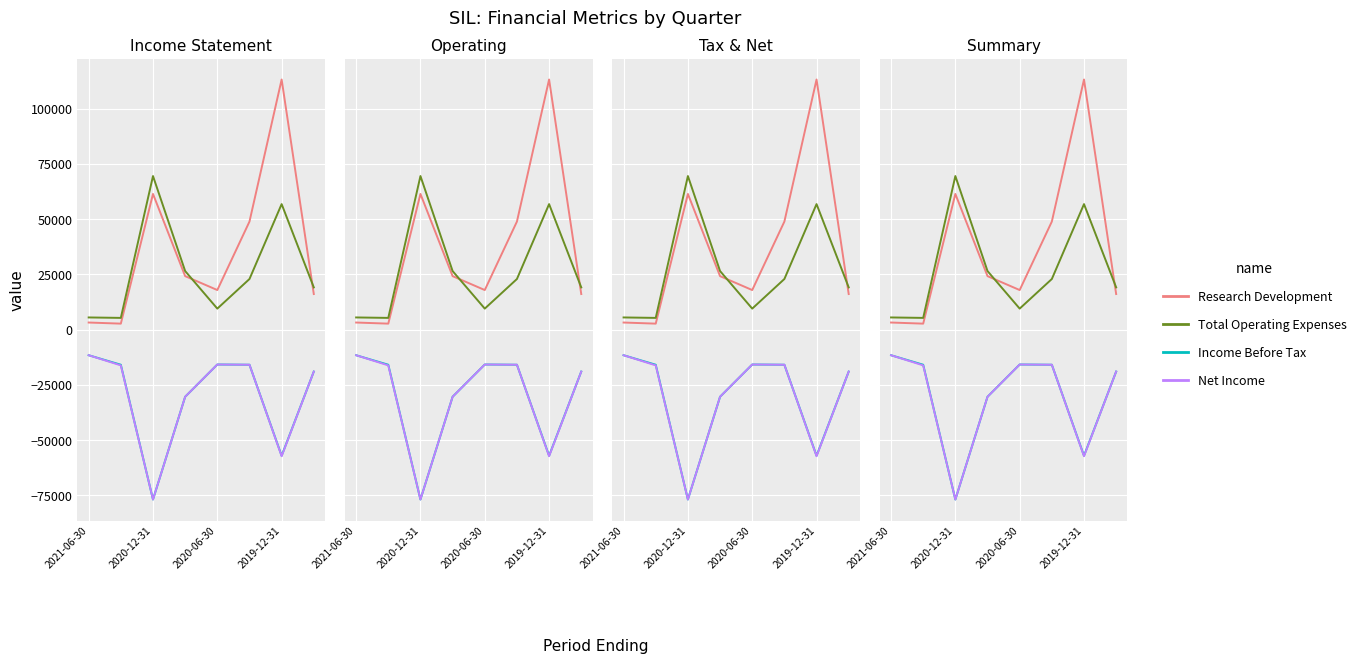

What is the minimum value for Total Operating Expenses?

5300